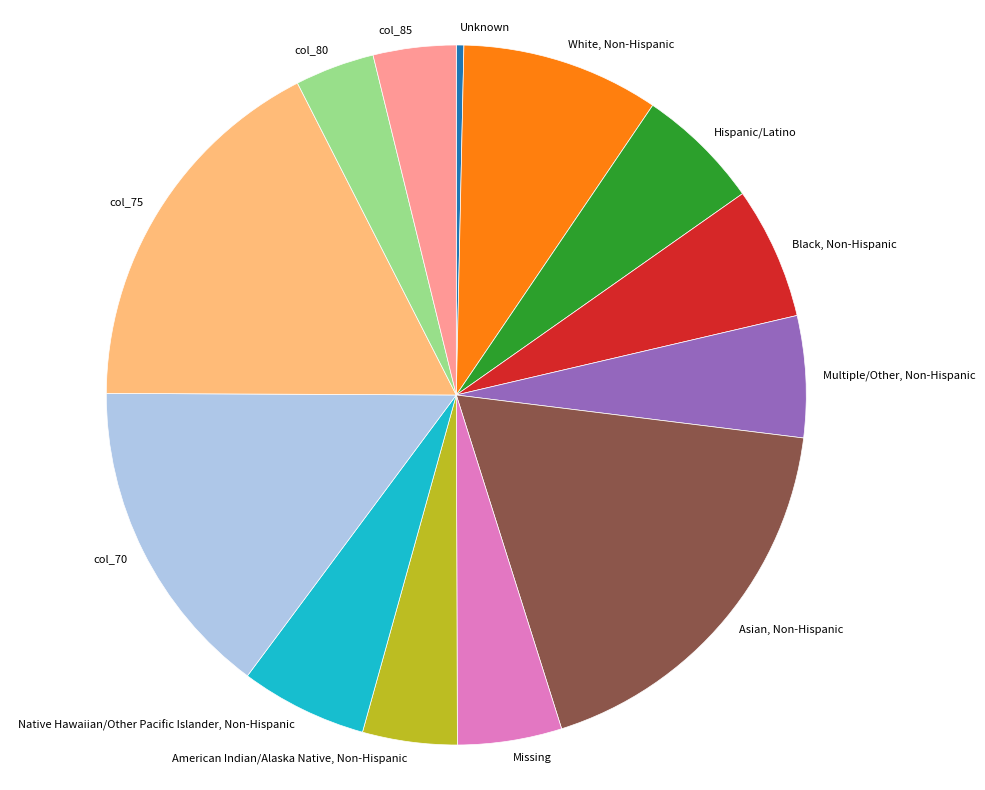

Which category has the smallest portion of the pie?

Unknown